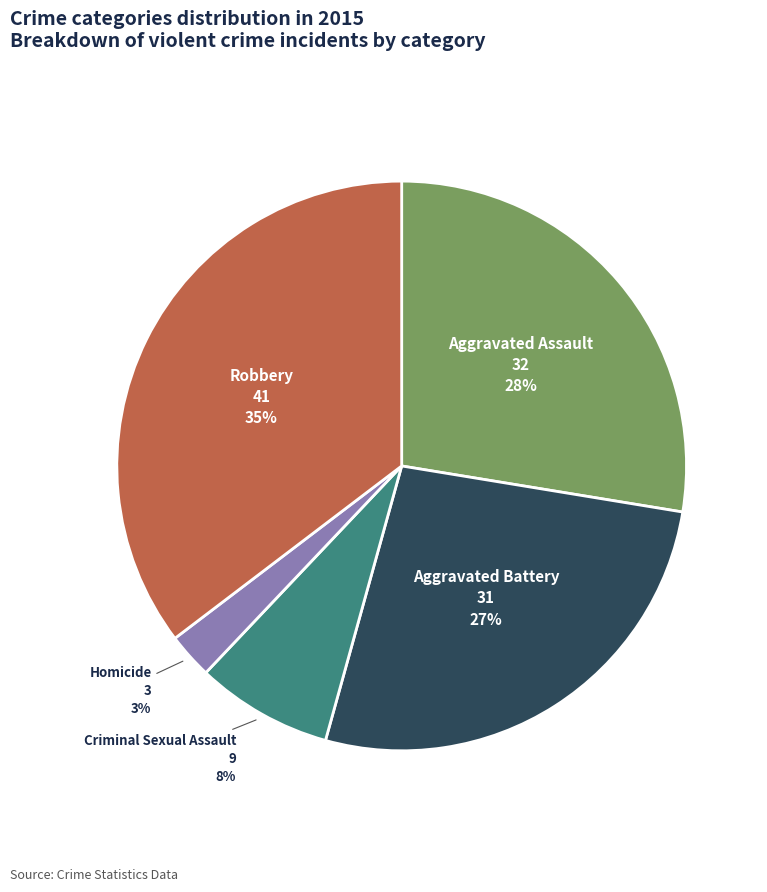

To the nearest percent, what is the average slice percentage?

20%